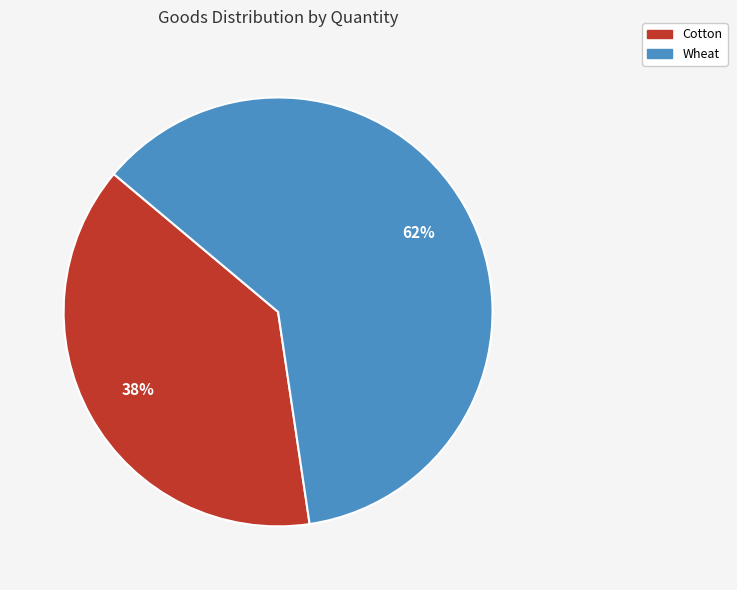

Do Cotton and Wheat together represent more than half of the pie?

Yes